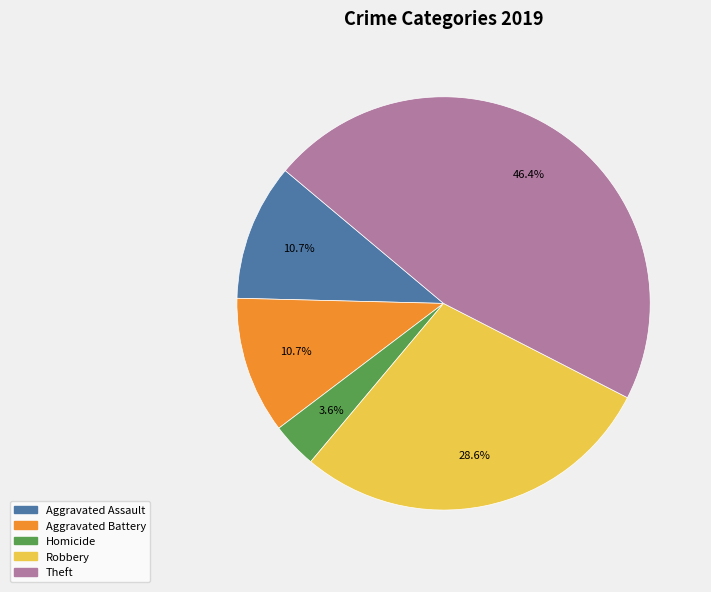

Is there a majority slice in this chart?

No